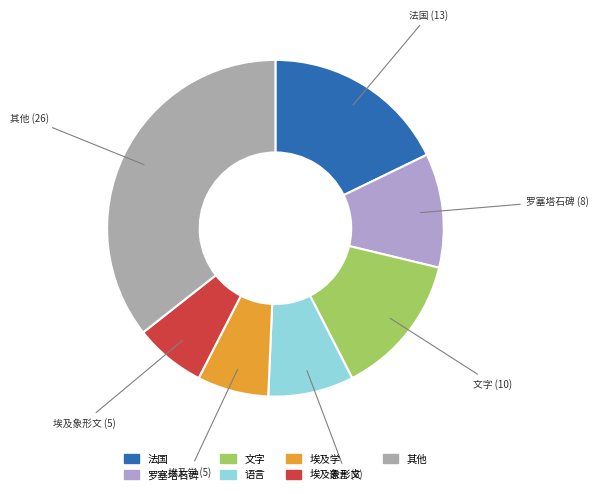

Count the number of slices in the pie.

7